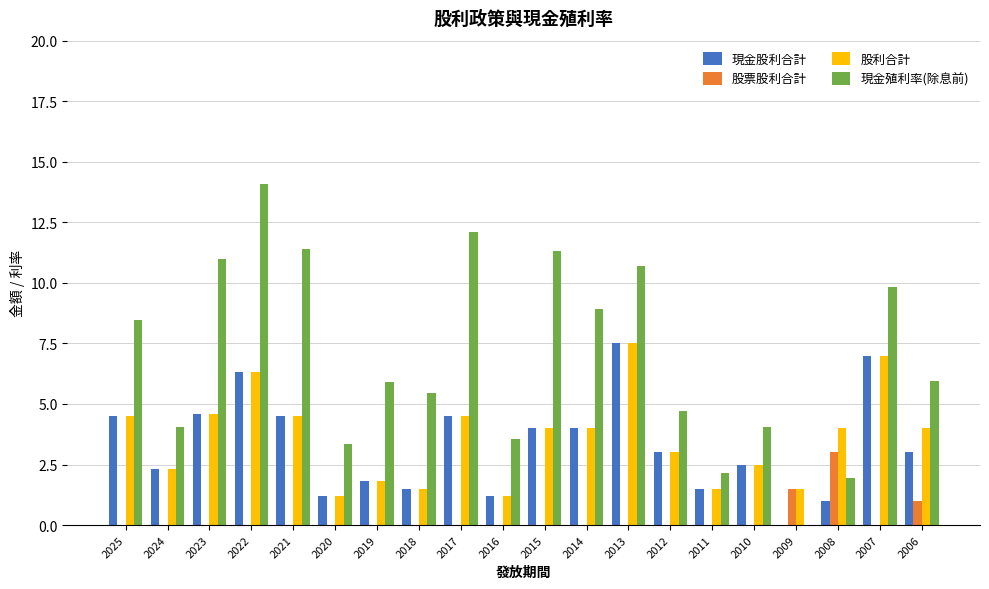

What is the average value of the 現金股利合計 series?

3.3